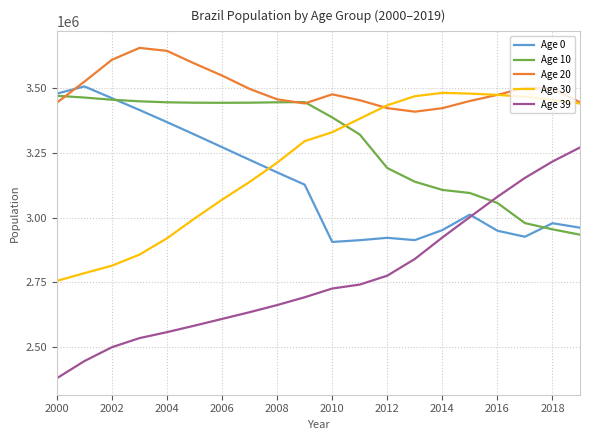

True or false: Age 39 and Age 20 intersect in this chart.

False